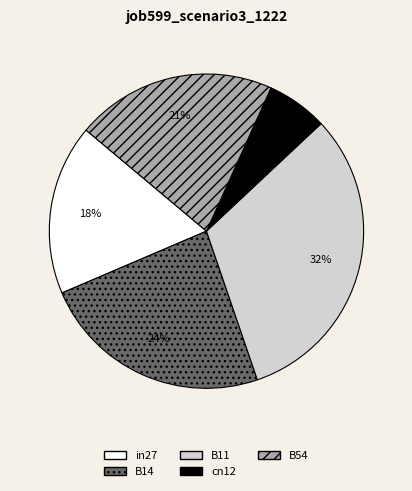

Count the number of slices in the pie.

5